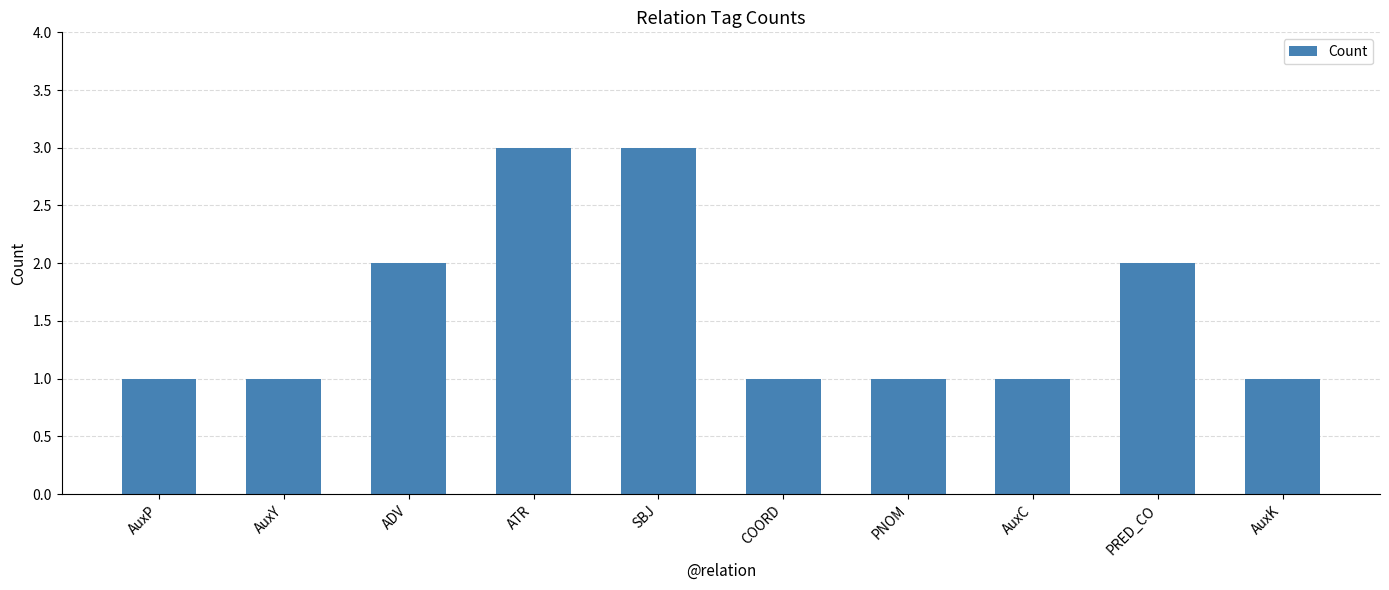

What is the value of the 4th bar from the left?

3